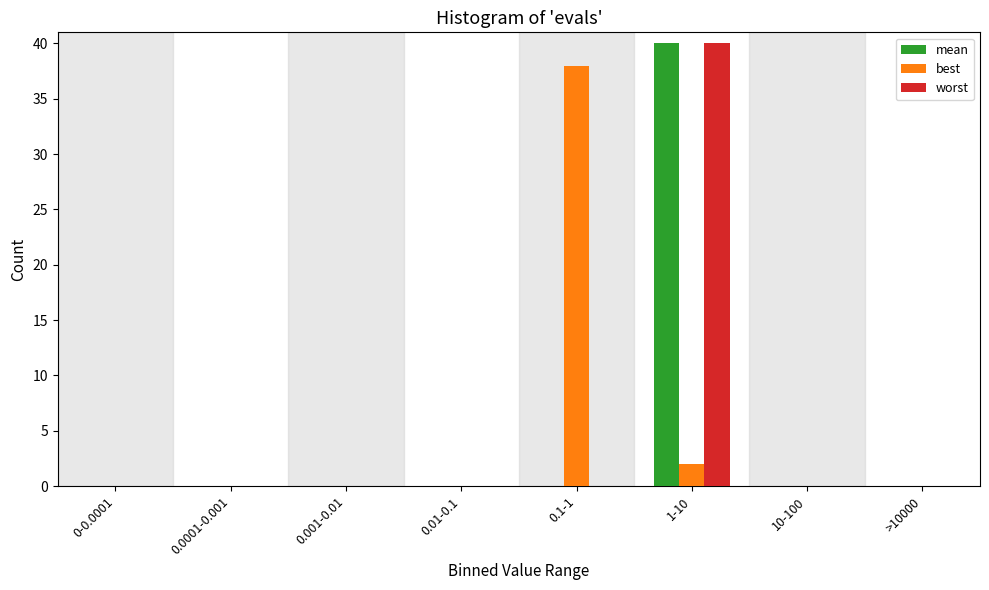

Reading left to right, transcribe all the data shown in this chart.

mean: 0-0.0001=0	0.0001-0.001=0	0.001-0.01=0	0.01-0.1=0	0.1-1=0	1-10=40	10-100=0	>10000=0
best: 0-0.0001=0	0.0001-0.001=0	0.001-0.01=0	0.01-0.1=0	0.1-1=38	1-10=2	10-100=0	>10000=0
worst: 0-0.0001=0	0.0001-0.001=0	0.001-0.01=0	0.01-0.1=0	0.1-1=0	1-10=40	10-100=0	>10000=0